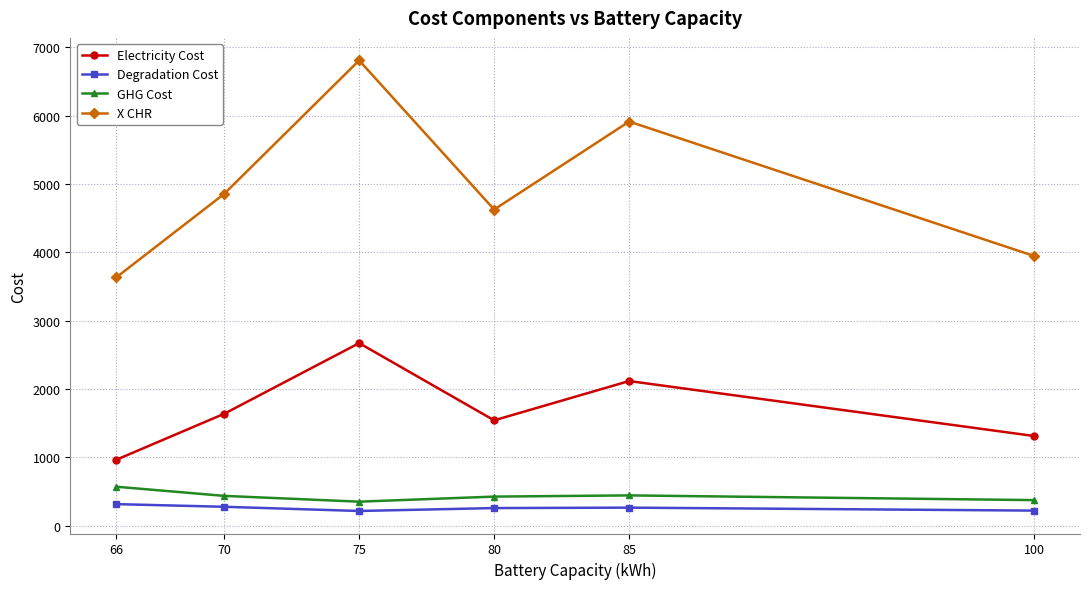

What is the total value across all series at 75?

10047.5